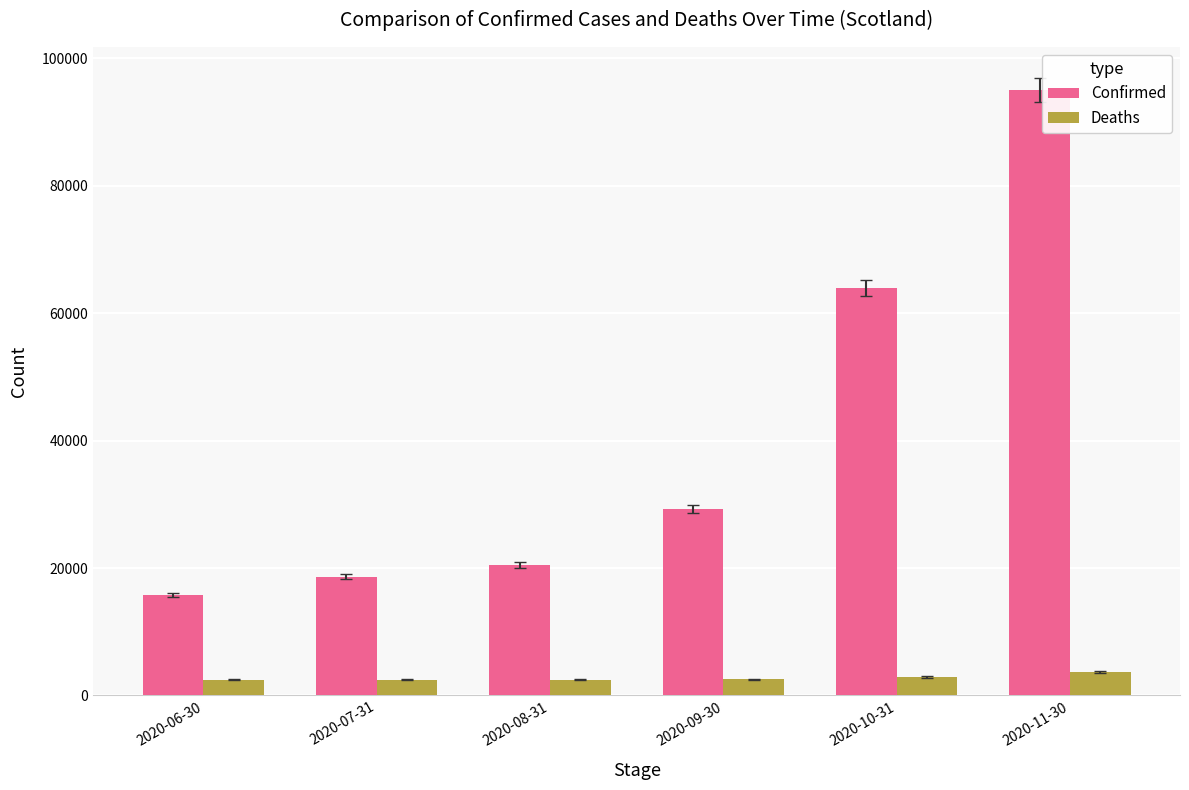

List the series in order of their overall mean, highest first.

Confirmed, Deaths